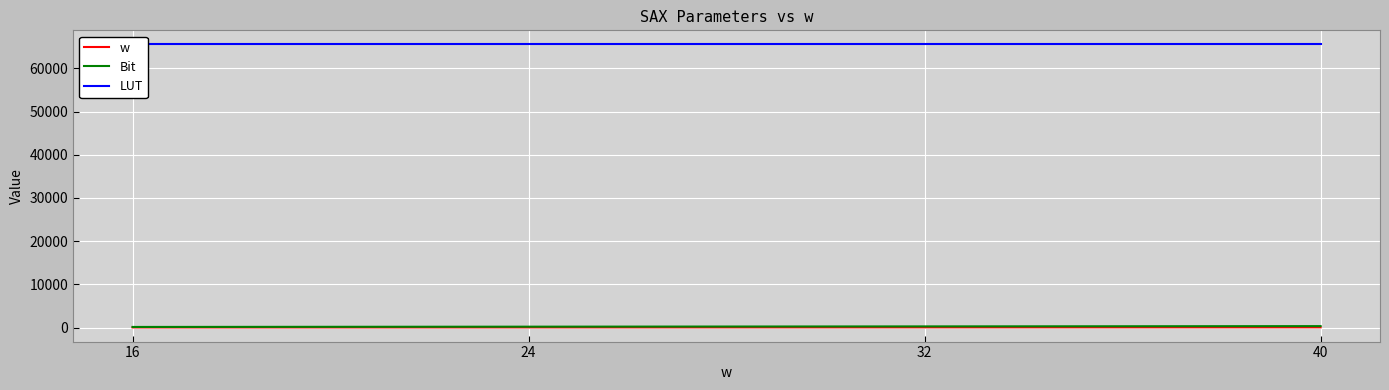

What are all the series names shown in the legend?

w, Bit, LUT